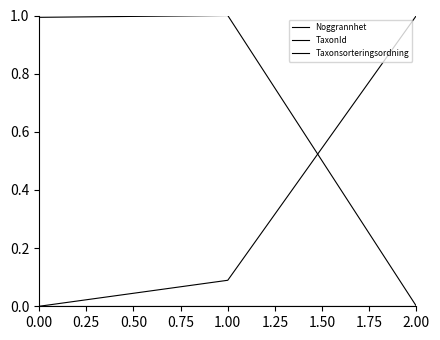

Does the chart have visible grid lines?

No